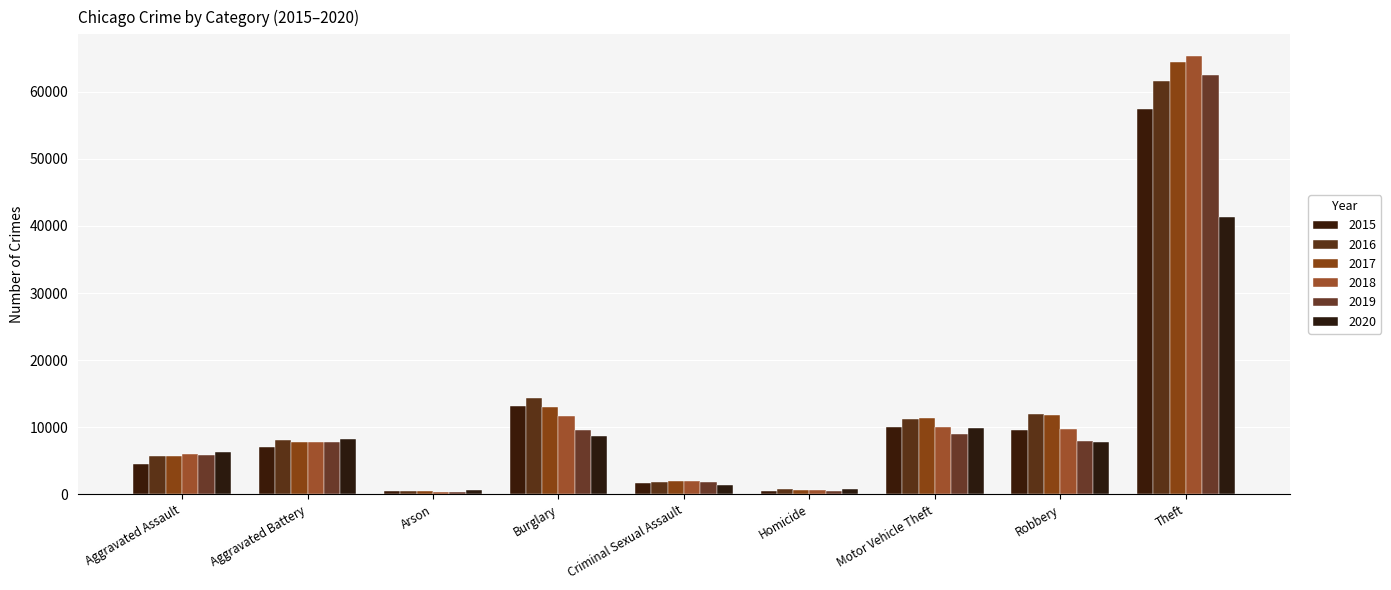

Reading right to left, extract all data points from this chart.

2015: 57350	9638	10068	496	1670	13184	448	7018	4480
2016: 61618	11960	11286	786	1817	14289	515	8085	5712
2017: 64381	11880	11380	672	1947	13001	444	7845	5793
2018: 65285	9679	9983	589	1978	11746	373	7734	6001
2019: 62484	7994	8977	498	1880	9639	376	7857	5840
2020: 41313	7855	9956	787	1453	8757	589	8320	6263